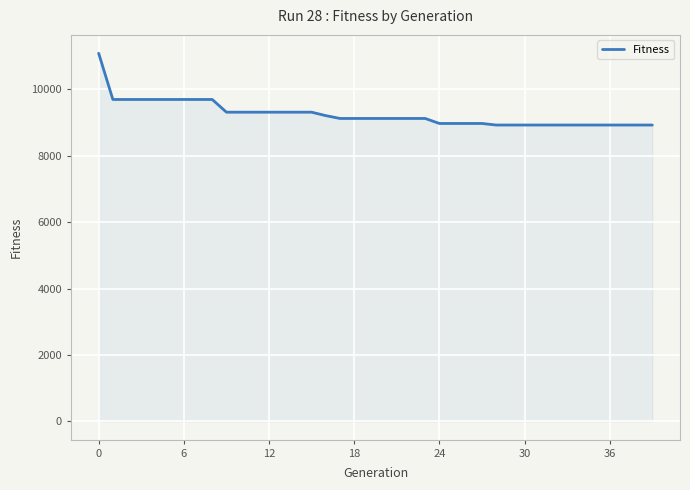

Does the chart have visible grid lines?

Yes